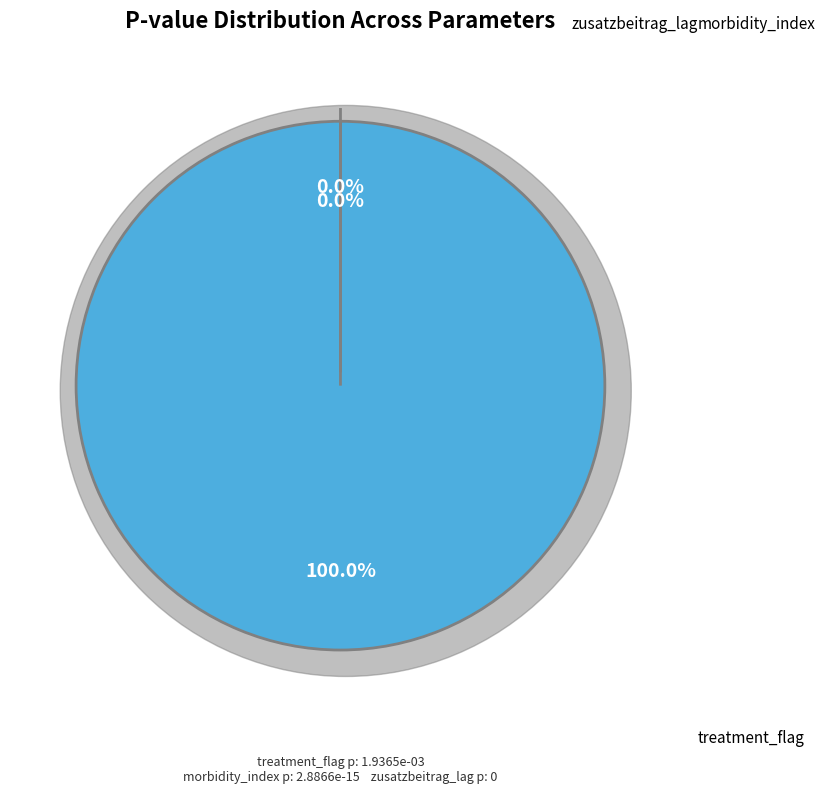

What portion of the pie excludes morbidity_index?

100.0%